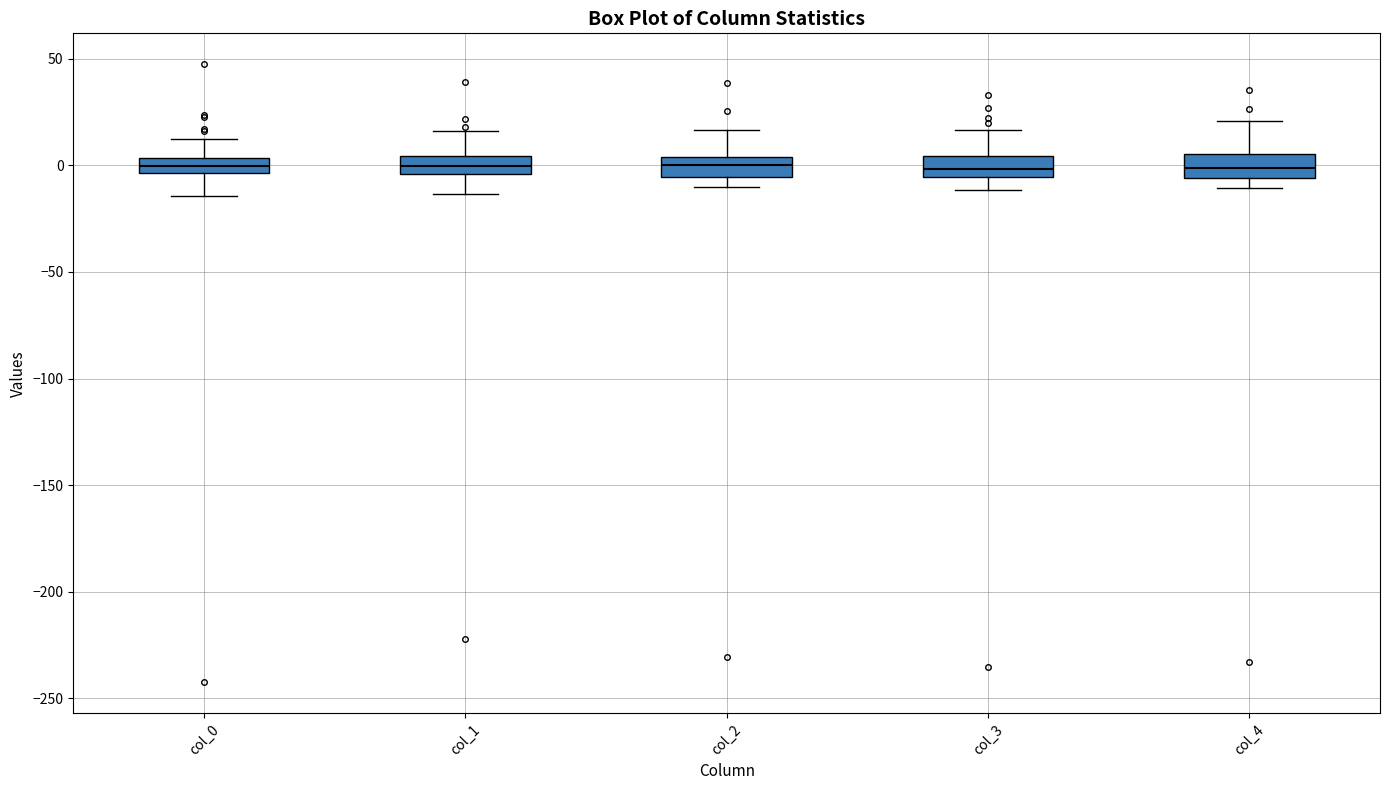

Where does the lower whisker of the box for col_1 end on the y-axis? The values are not printed on the chart, so give them approximately, as read against the axis.

-15